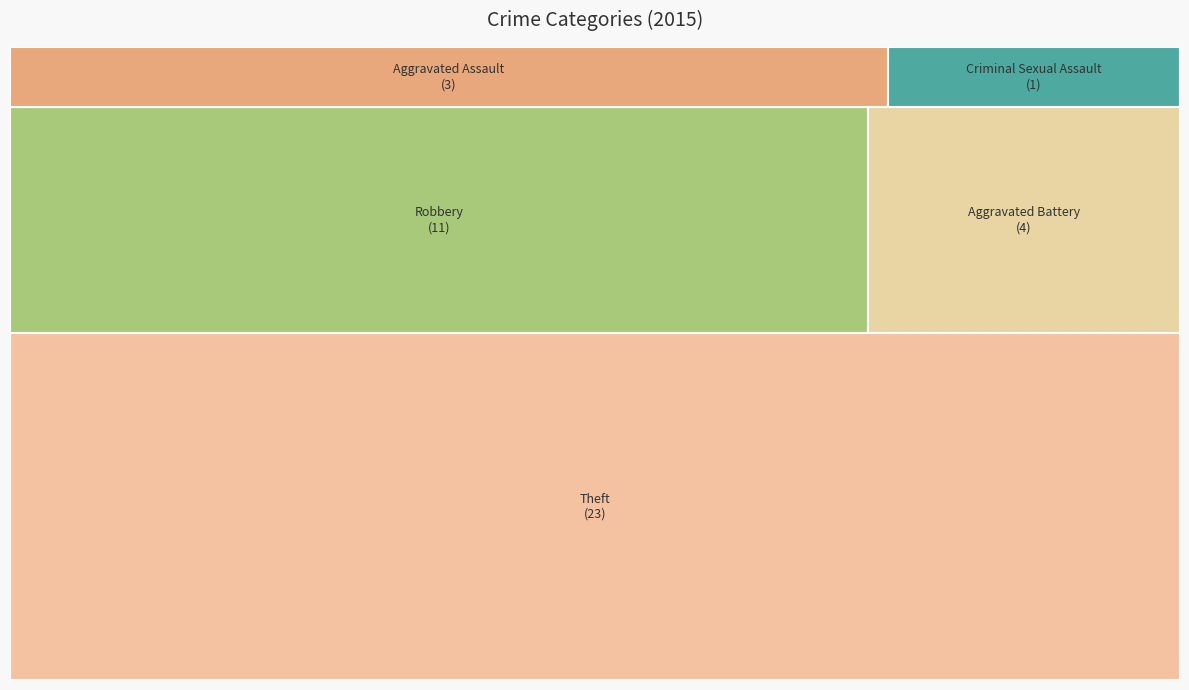

Which has a higher value, Criminal Sexual Assault or Aggravated Battery?

Aggravated Battery